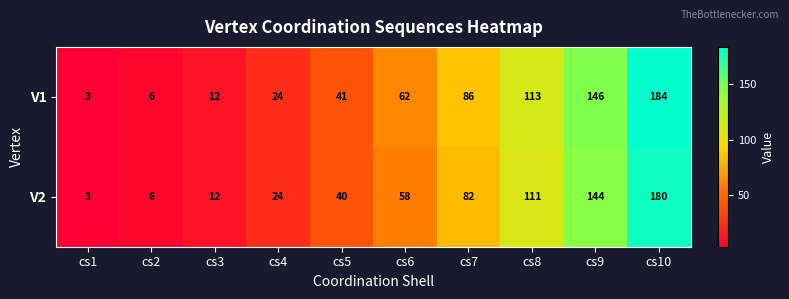

The V2 series shows 277 at cs10. True or false?

False